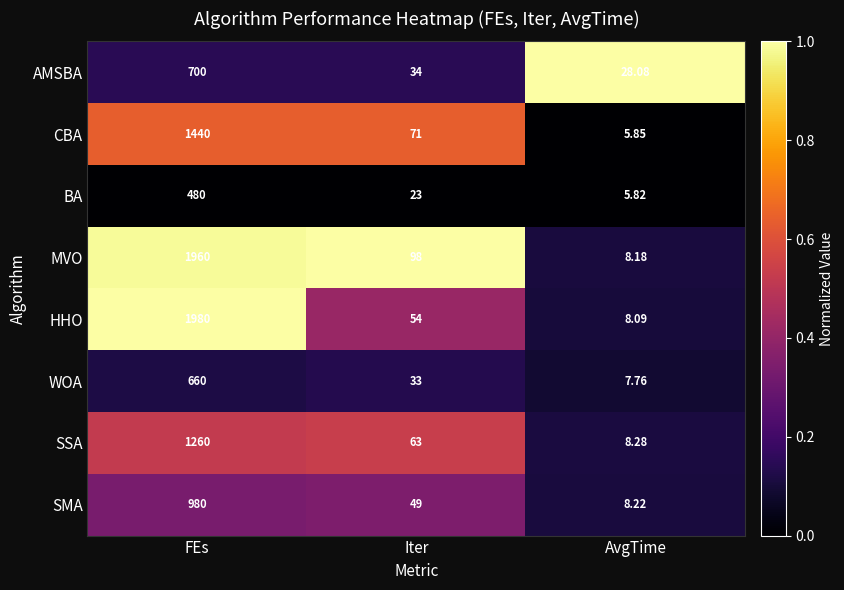

Is the value of HHO at FEs greater than the value of WOA at FEs?

Yes